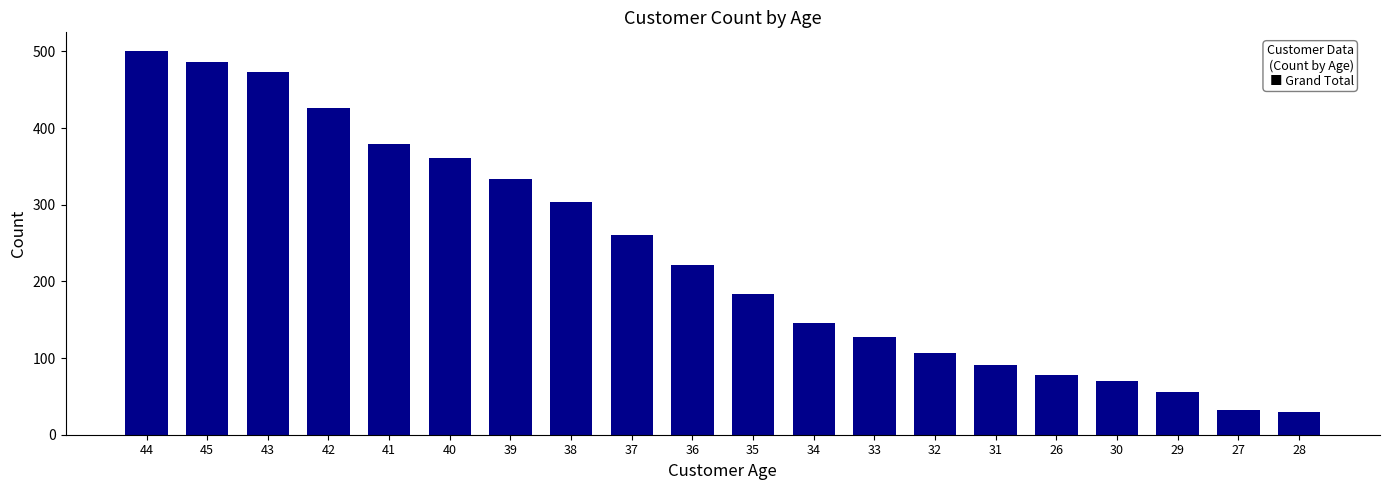

What is the sum of the values at 30 and 35?

254